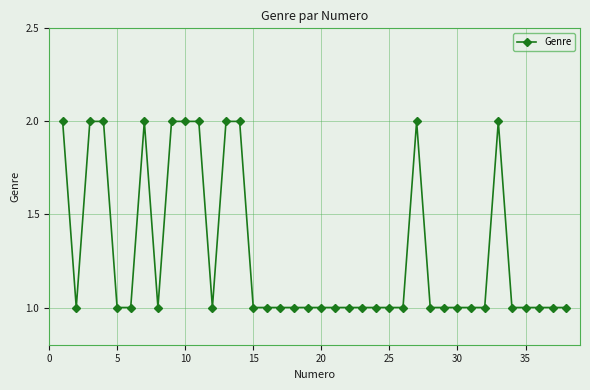

What is the sum of all values?

49